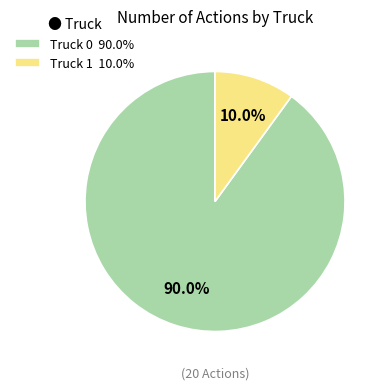

How much of the chart is everything except Truck 0?

10.0%